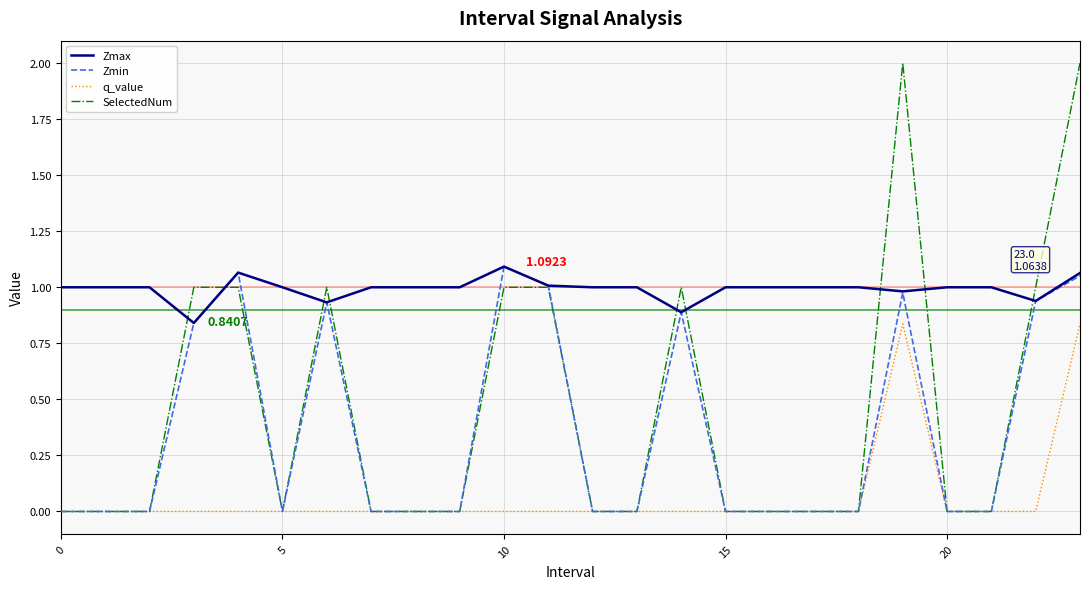

Which series has the widest spread of values?

SelectedNum